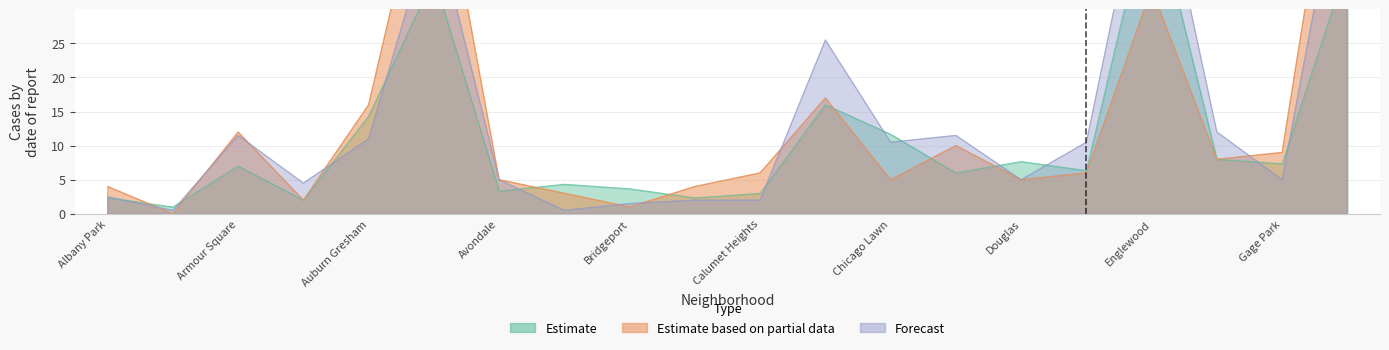

Between Belmont Cragin and Chatham, which is larger?

Chatham